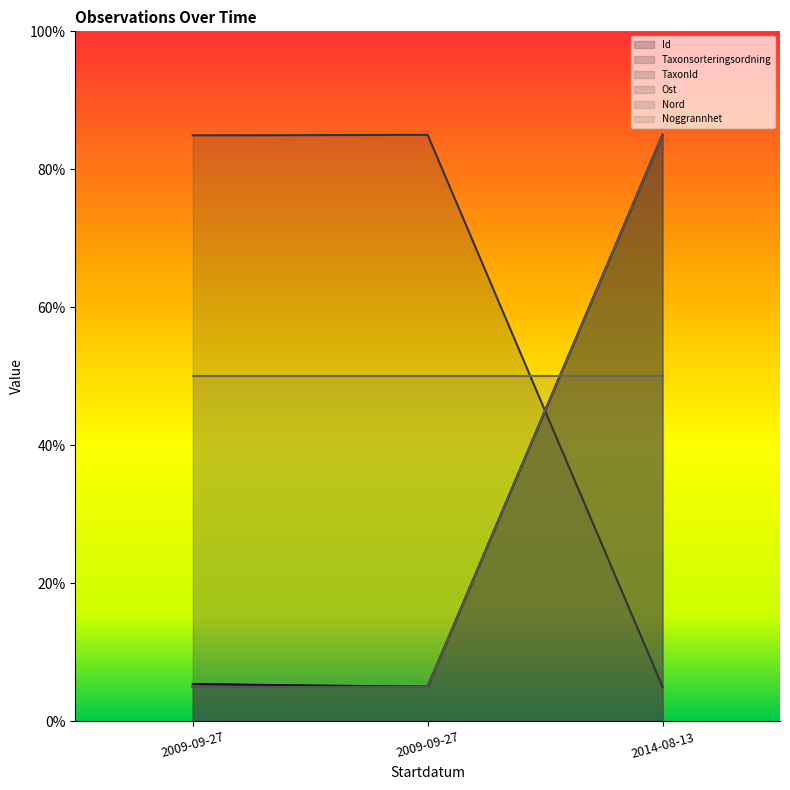

How many lines are shown in the chart?

6